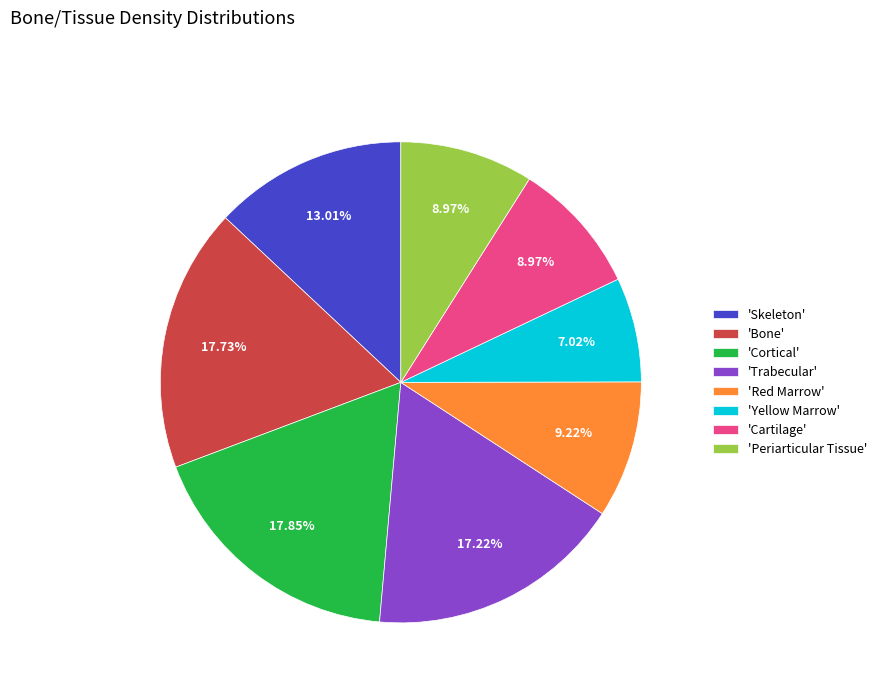

Combined, do 'Trabecular' and 'Cartilage' account for over 50%?

No